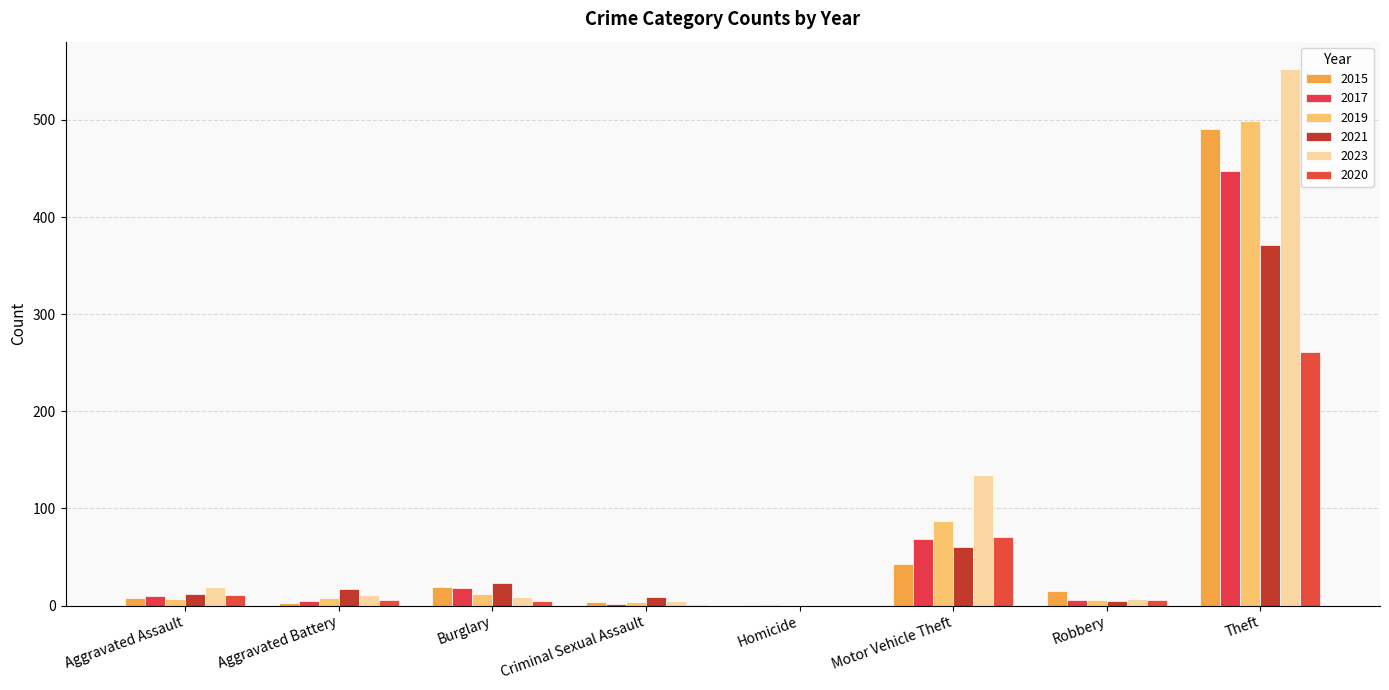

List the series in order of their peak value, lowest first.

2020, 2021, 2017, 2015, 2019, 2023